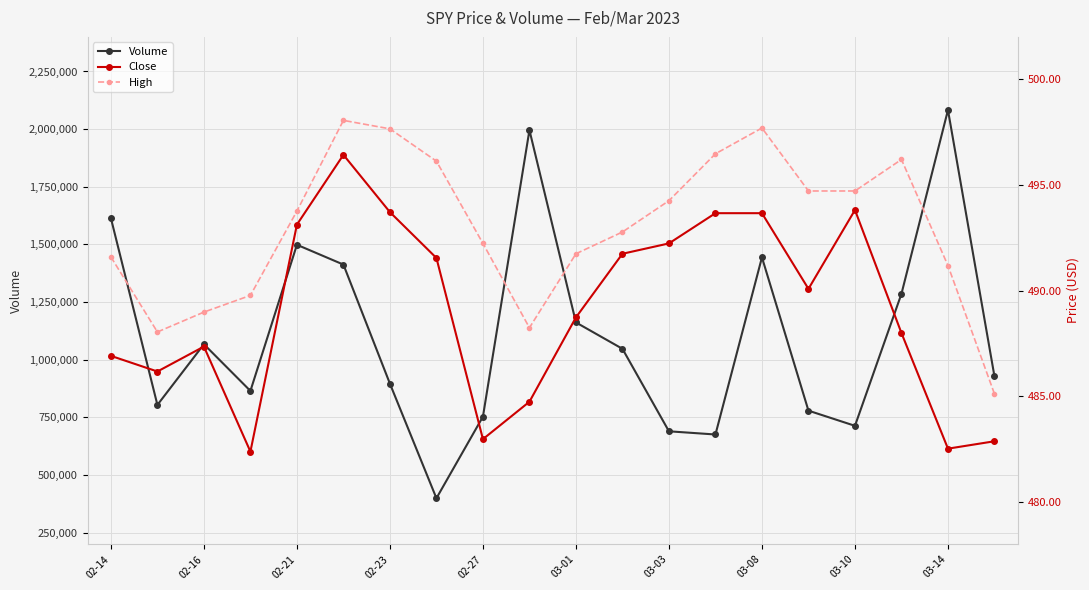

Which series has the widest spread of values?

Volume